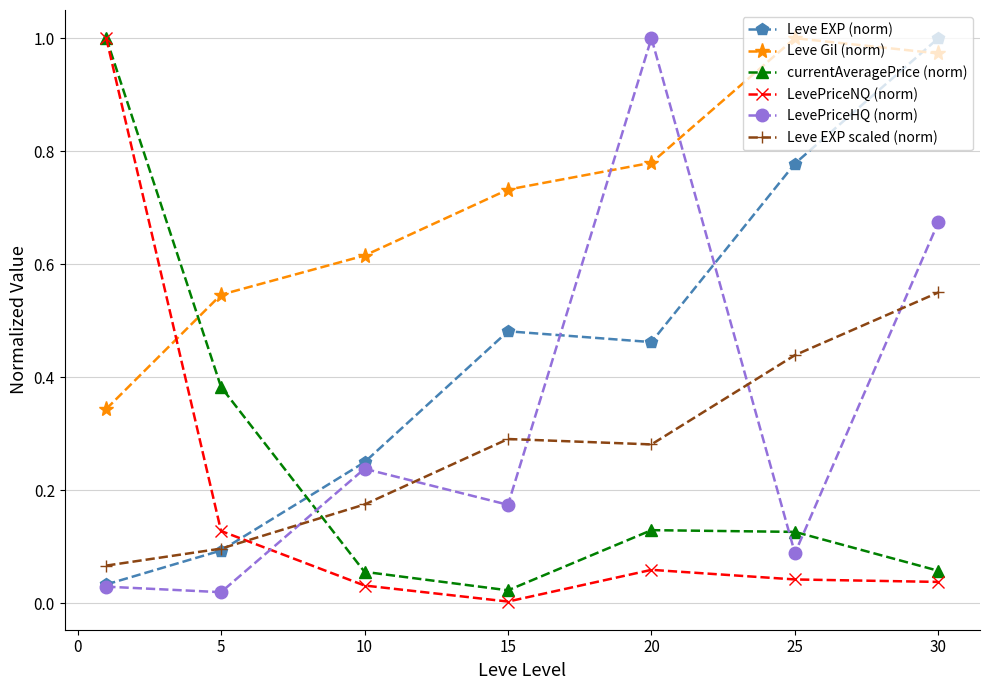

Which series has the widest spread of values?

LevePriceNQ (norm)